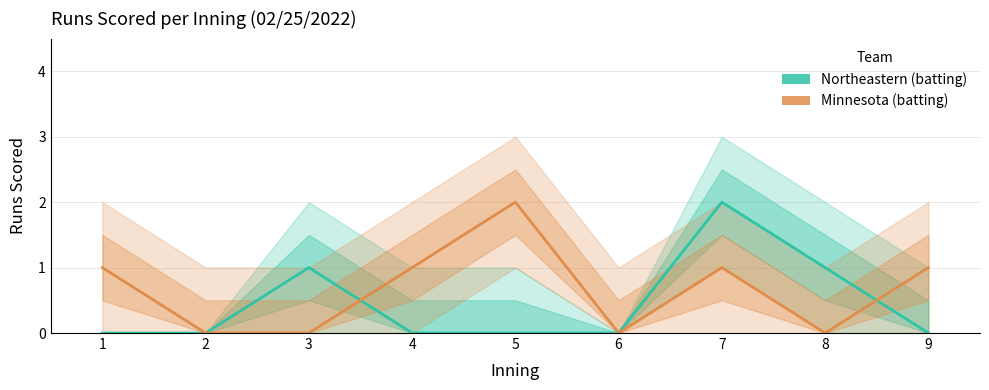

What is the greatest value displayed?

2